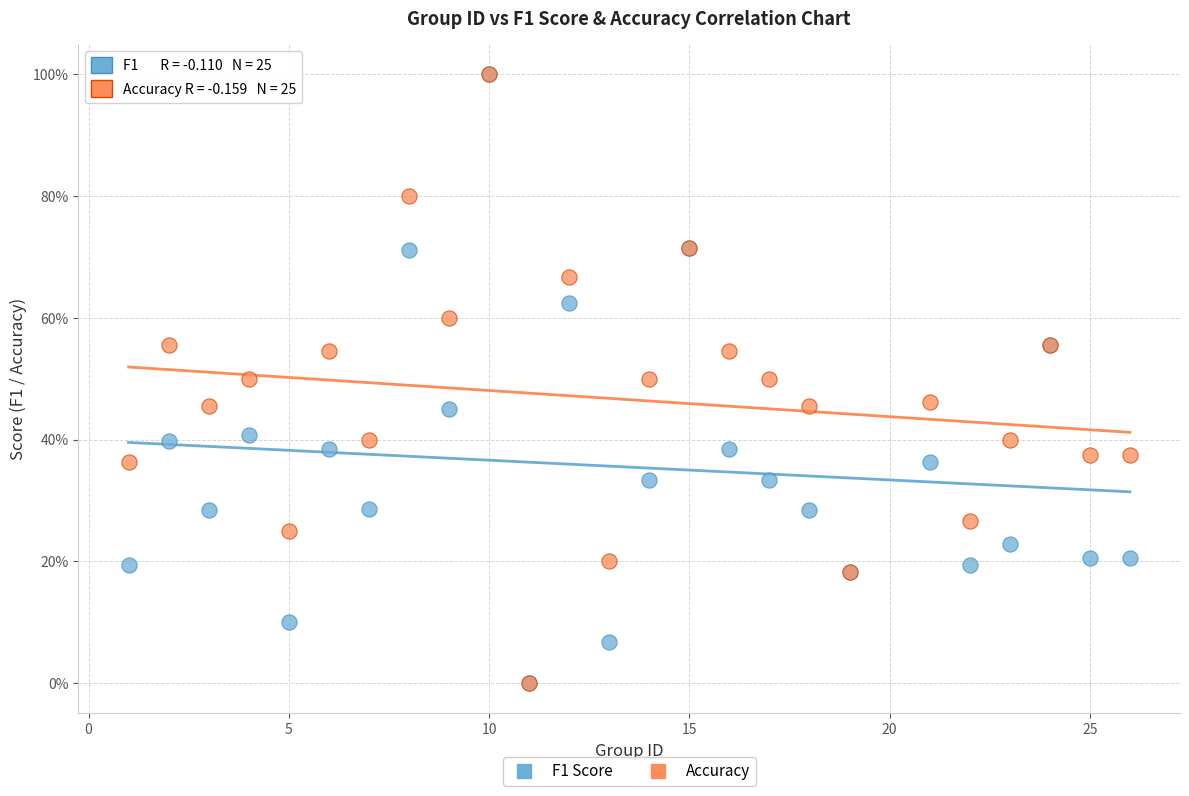

What are all the series names shown in the legend?

F1 Score, Accuracy